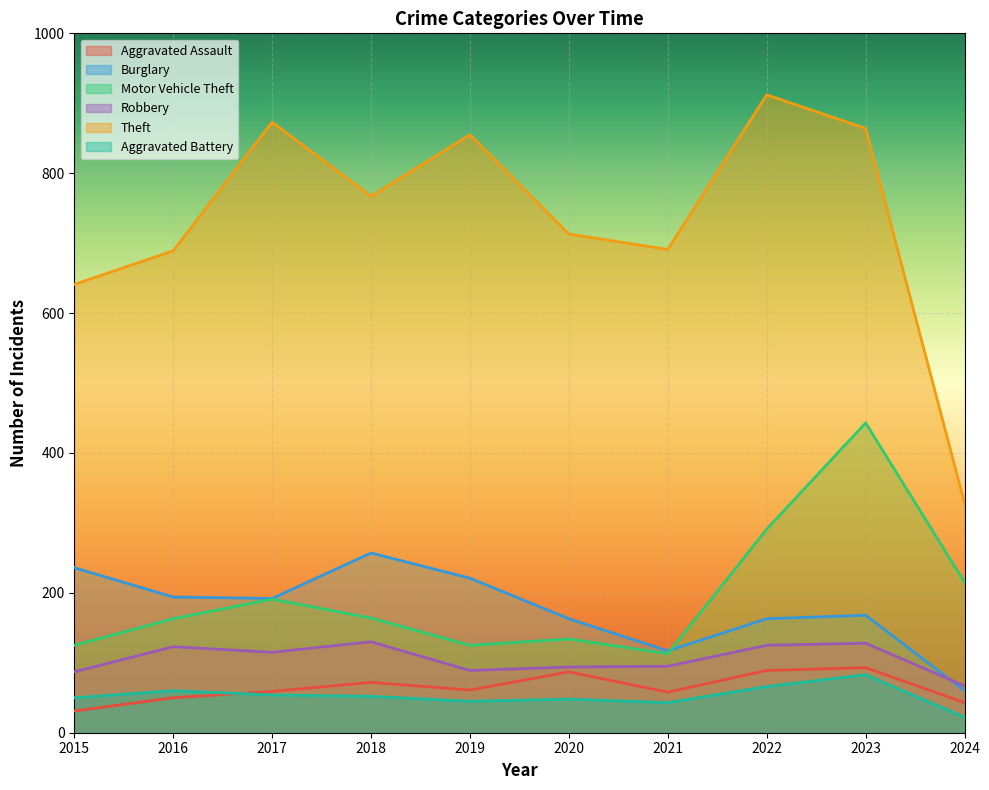

What is the difference between the Aggravated Assault values at 2016 and 2017?

9